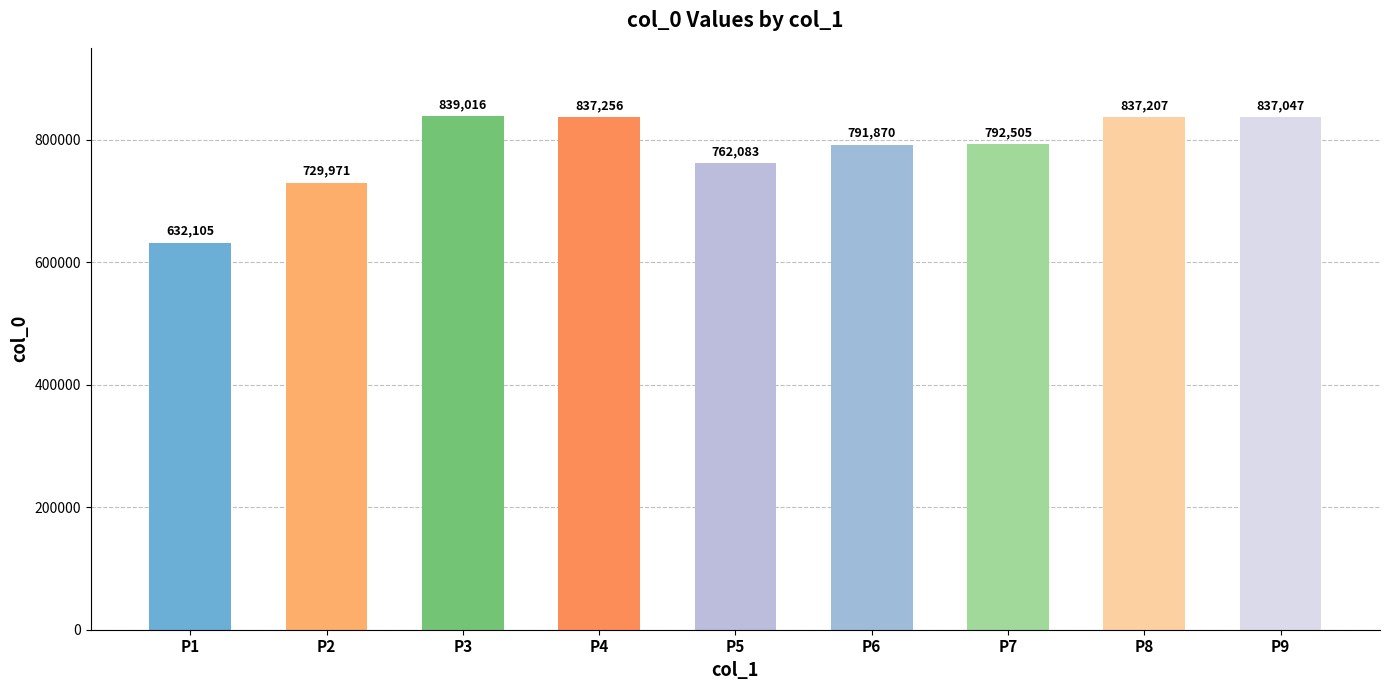

What is the change in value from P7 to P9?

+44542